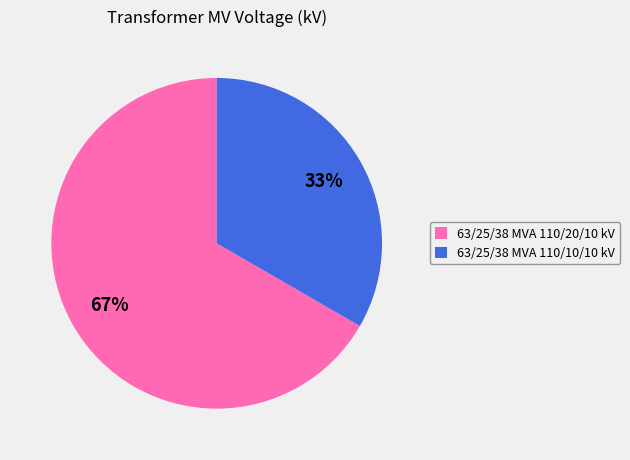

Between 63/25/38 MVA 110/20/10 kV and 63/25/38 MVA 110/10/10 kV, which is larger?

63/25/38 MVA 110/20/10 kV